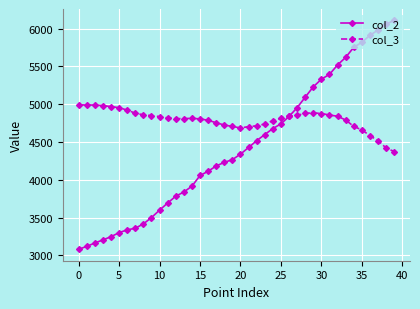

What is the highest value of the col_2 series?

6108.6